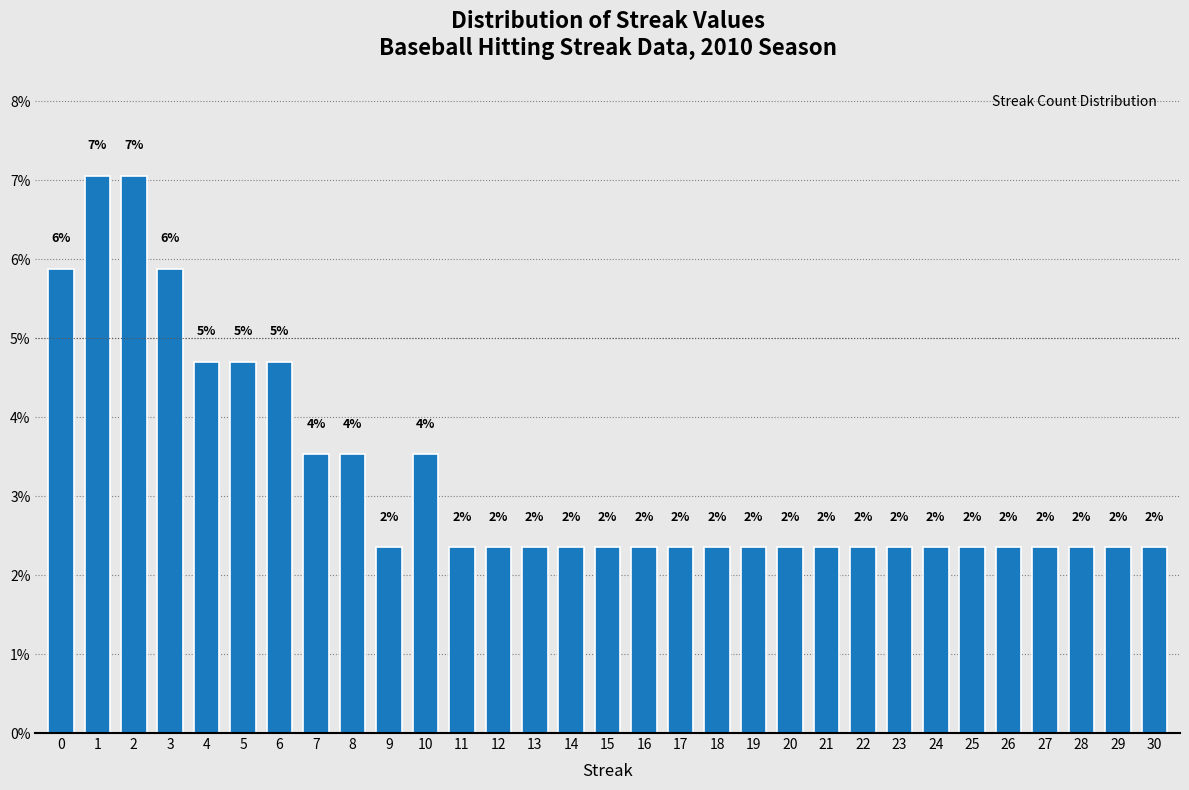

How many bars are there in total?

31